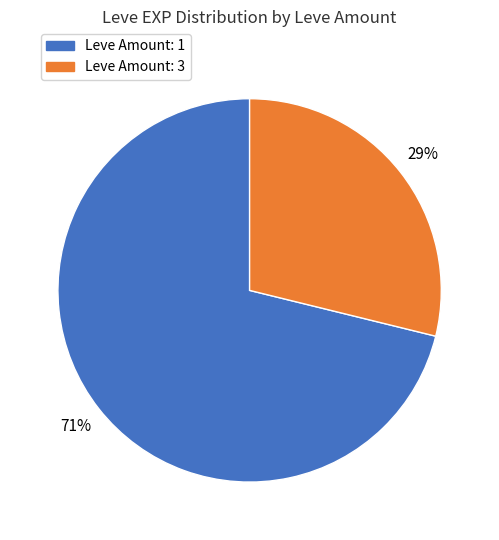

Does any single category account for the majority?

Yes